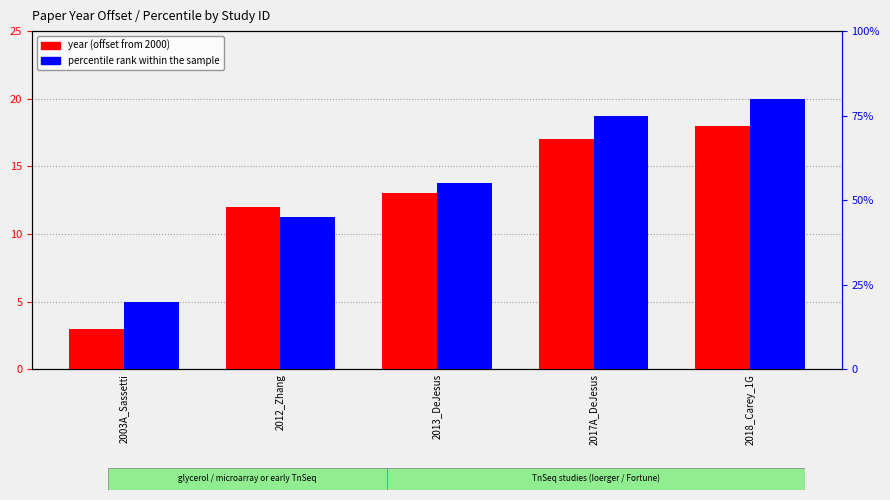

What is the minimum value for year (offset from 2000)?

3